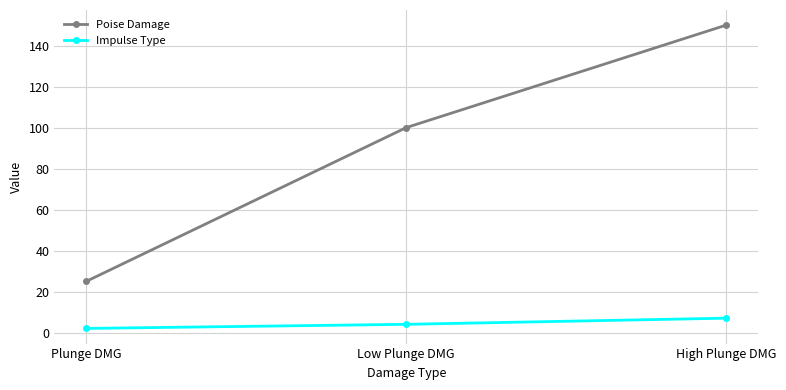

List the series in order of their overall mean, highest first.

Poise Damage, Impulse Type